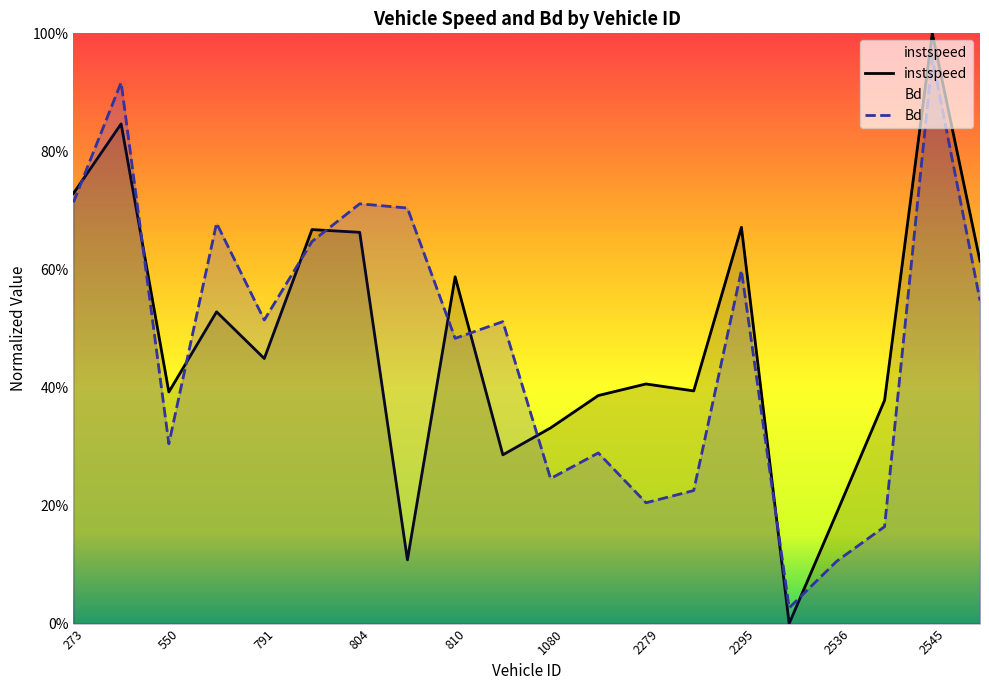

Read the instspeed value at 1897.0.

0.4